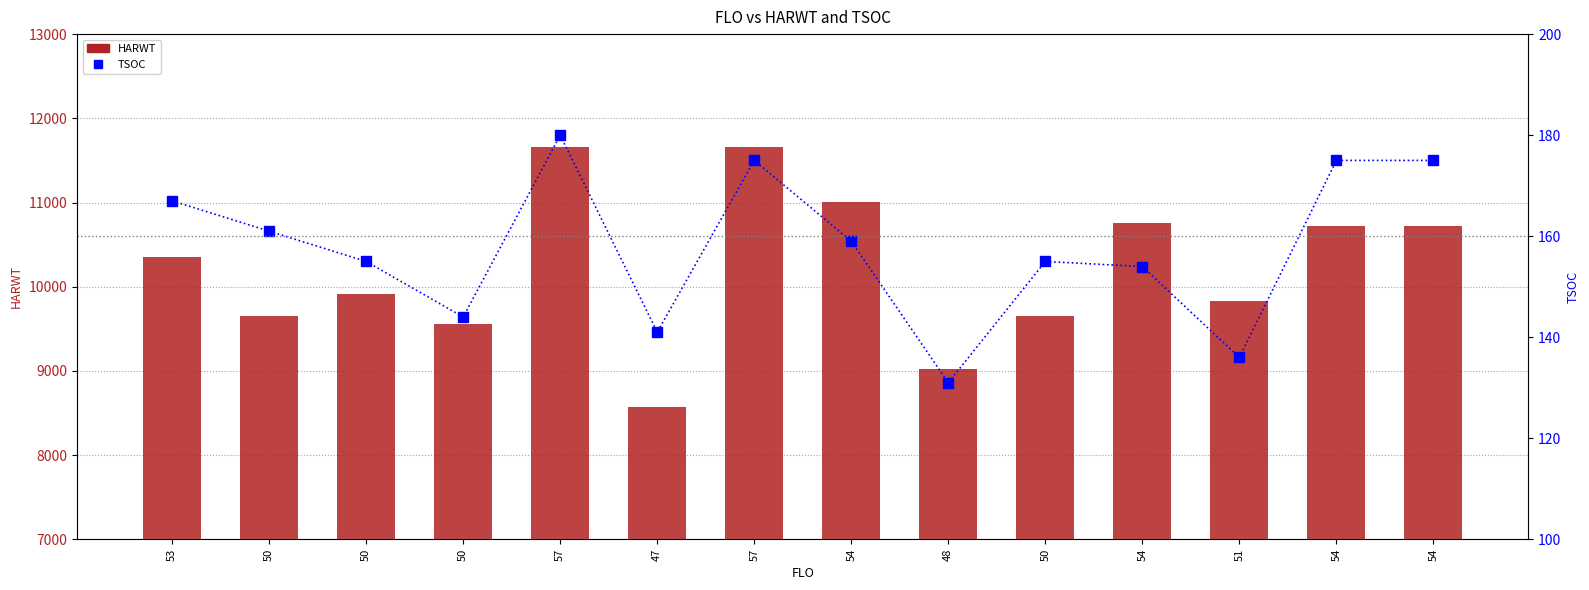

The value of TSOC at 54 is 54. True or false?

False